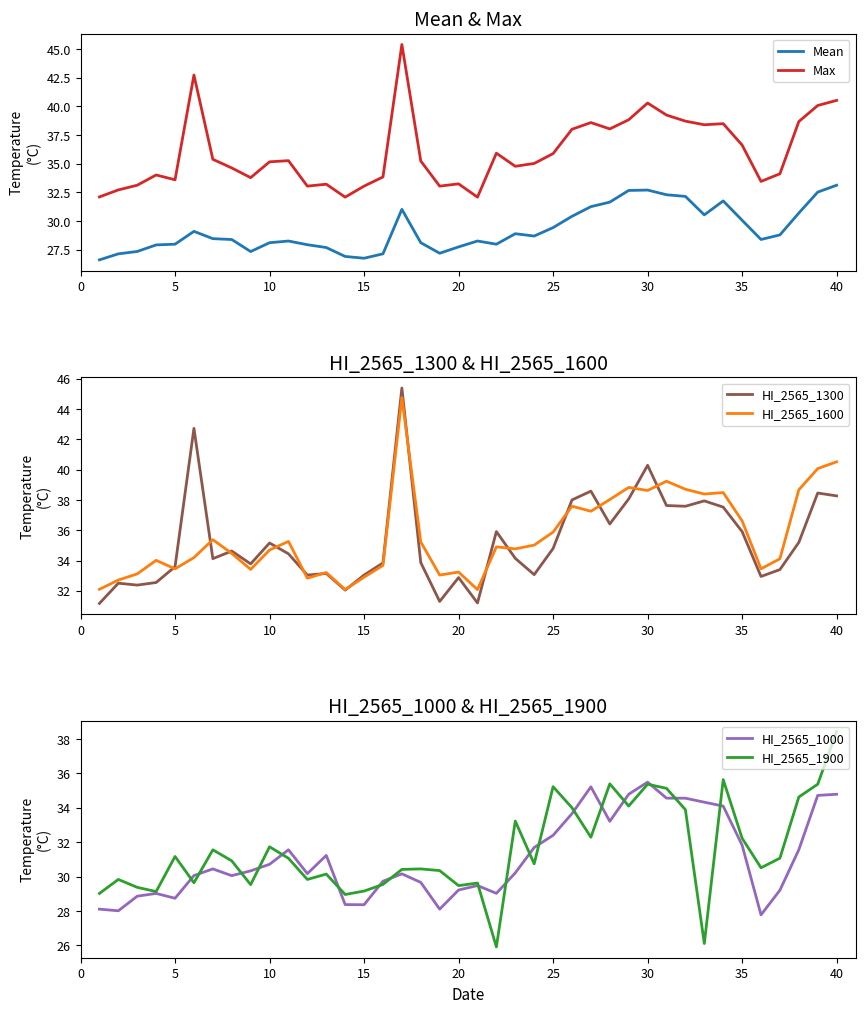

True or false: Max and Mean cross at least once.

False